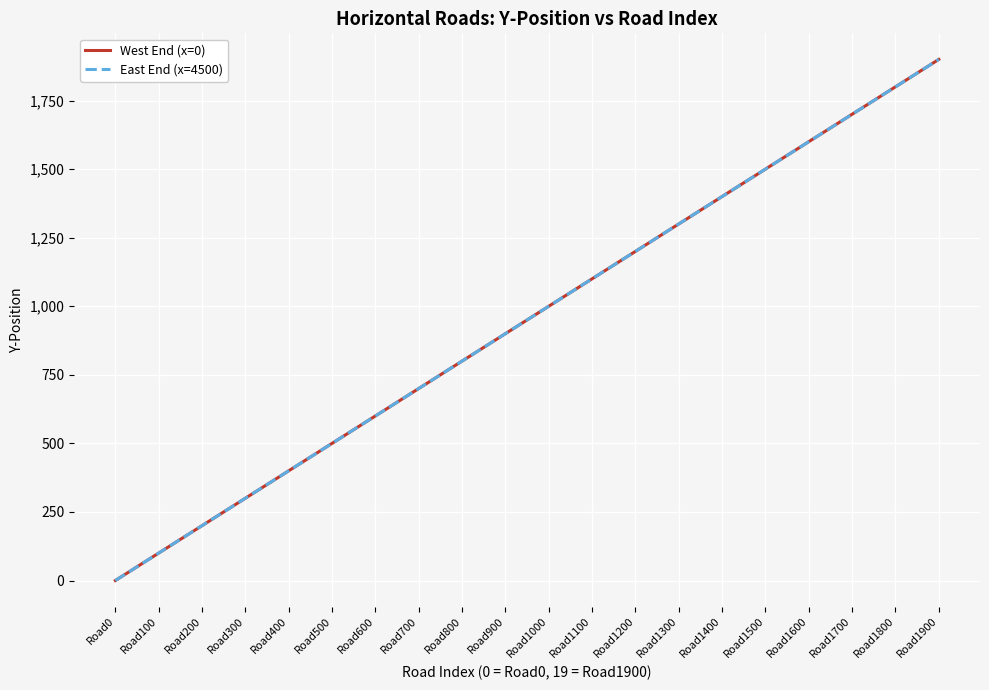

Which series changed the most between Road900 and Road1800?

West End (x=0)